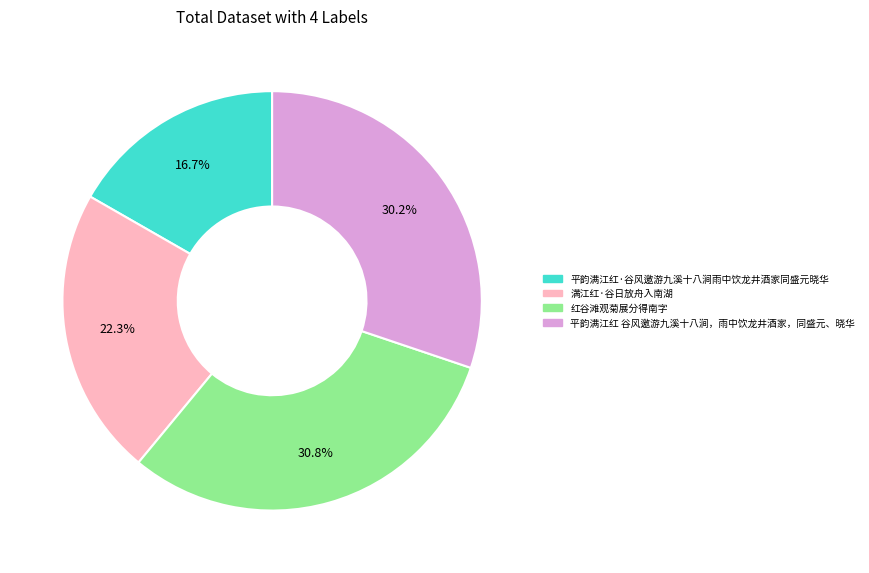

To the nearest percent, what portion does 平韵满江红·谷风邀游九溪十八涧雨中饮龙井酒家同盛元晓华 represent?

17%